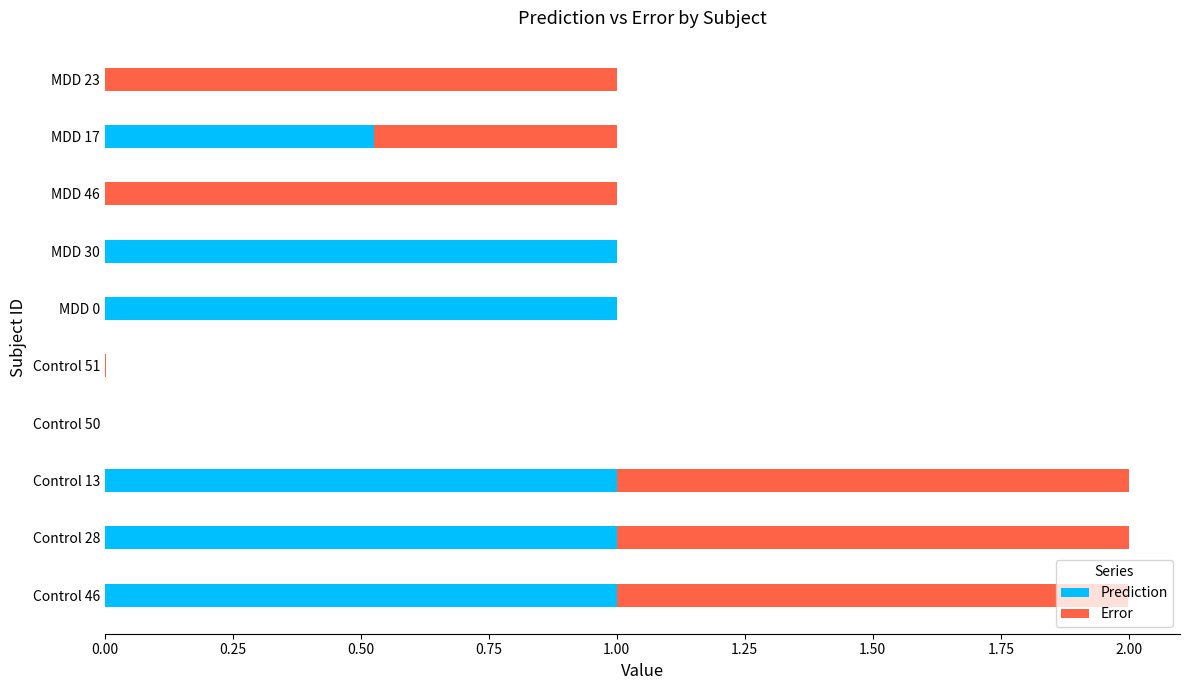

What is the sum of all Prediction values?

5.5